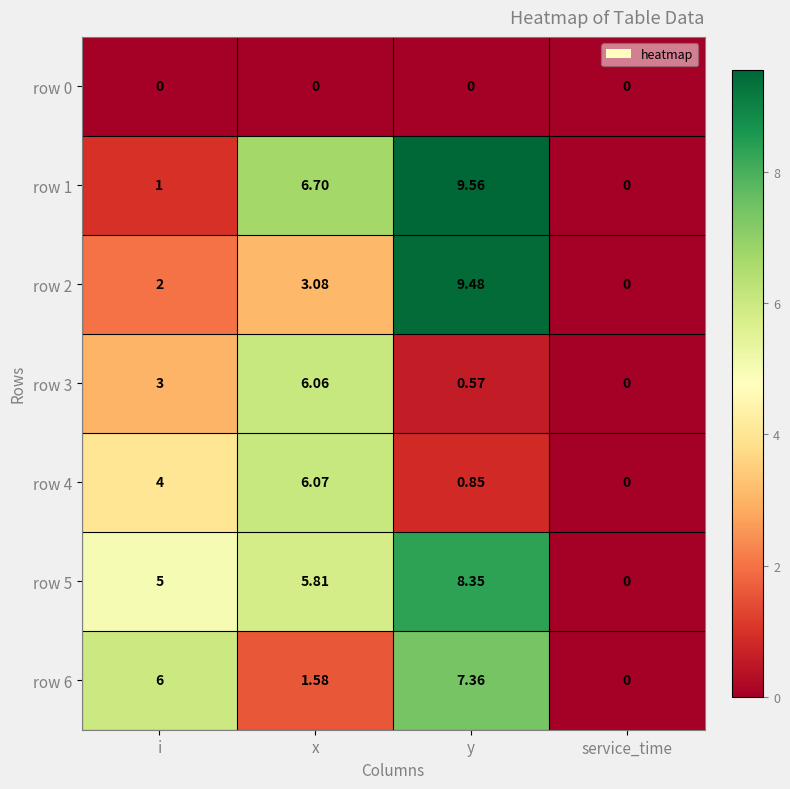

What is the total value across all series at y?

36.2